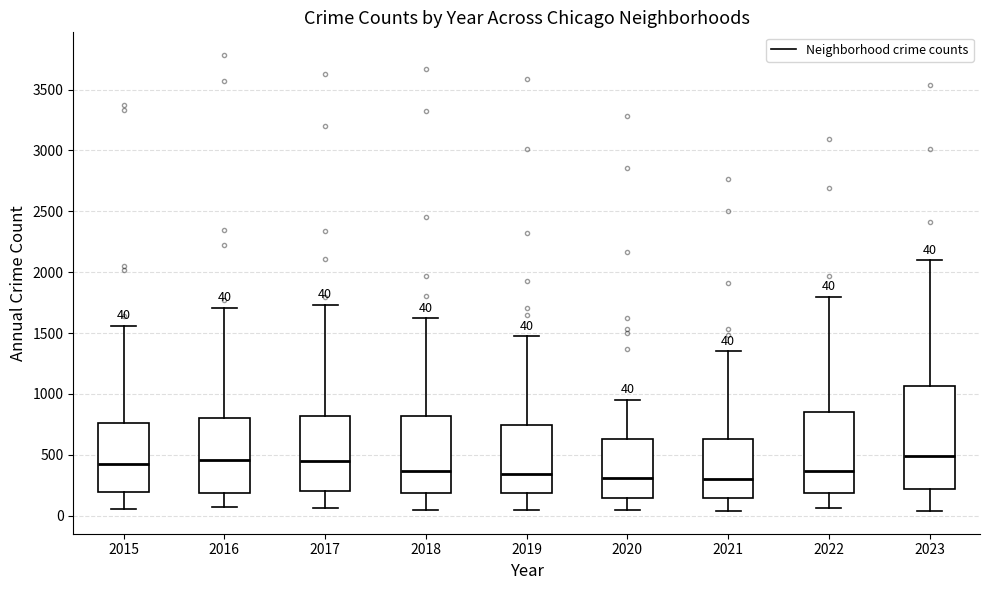

Comparing the boxes themselves (not the whiskers), which one is the tallest?

2023